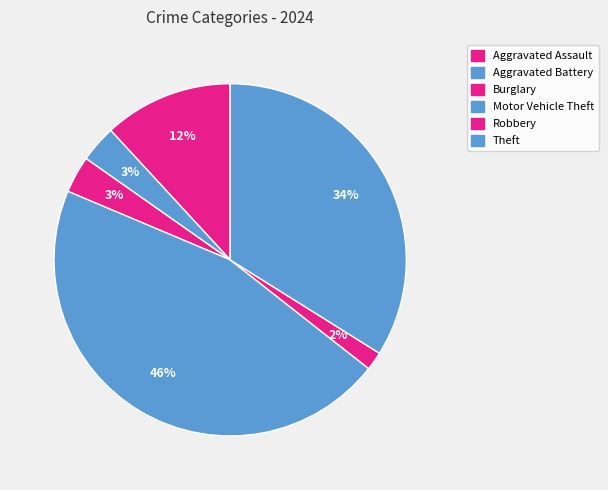

What is the smallest slice in the pie chart?

Robbery